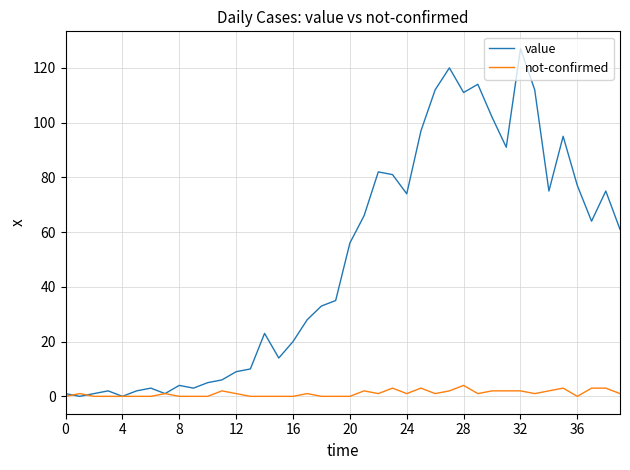

Rank the series by their average value, from highest to lowest.

value, not-confirmed